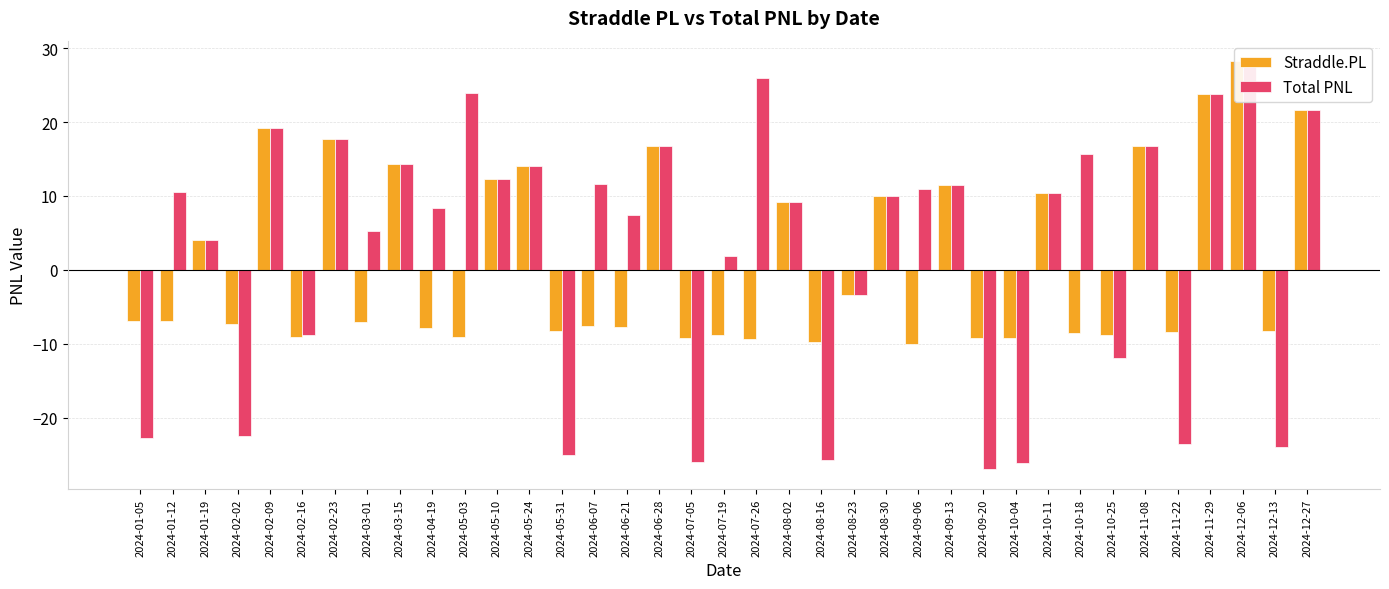

True or false: Total PNL has a value of 28.3 at 2024-12-06.

True